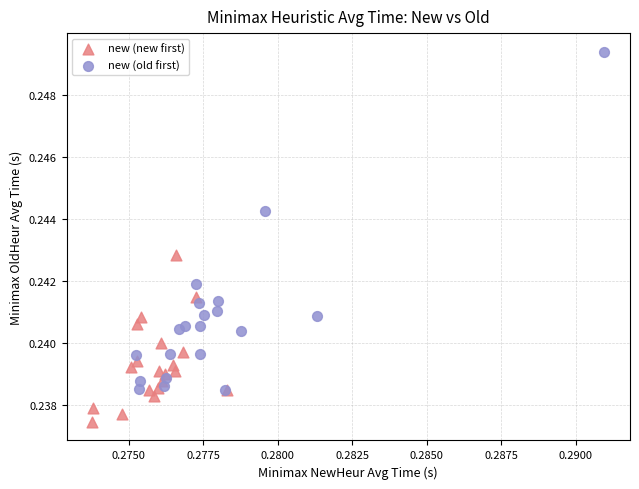

Which series has the largest Y range (max minus min)?

new (old first)